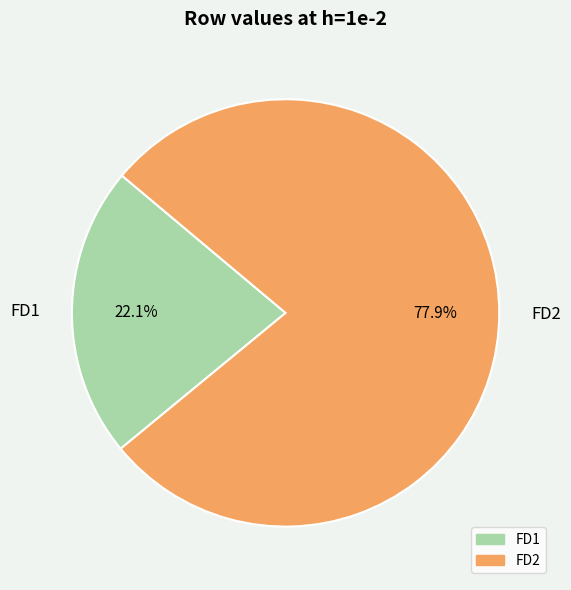

Is there any slice that represents more than half of the pie?

Yes